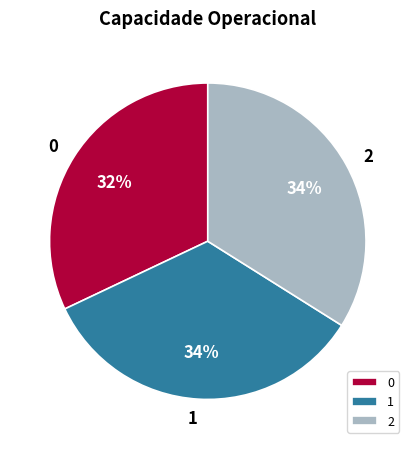

How many segments does this pie chart have?

3